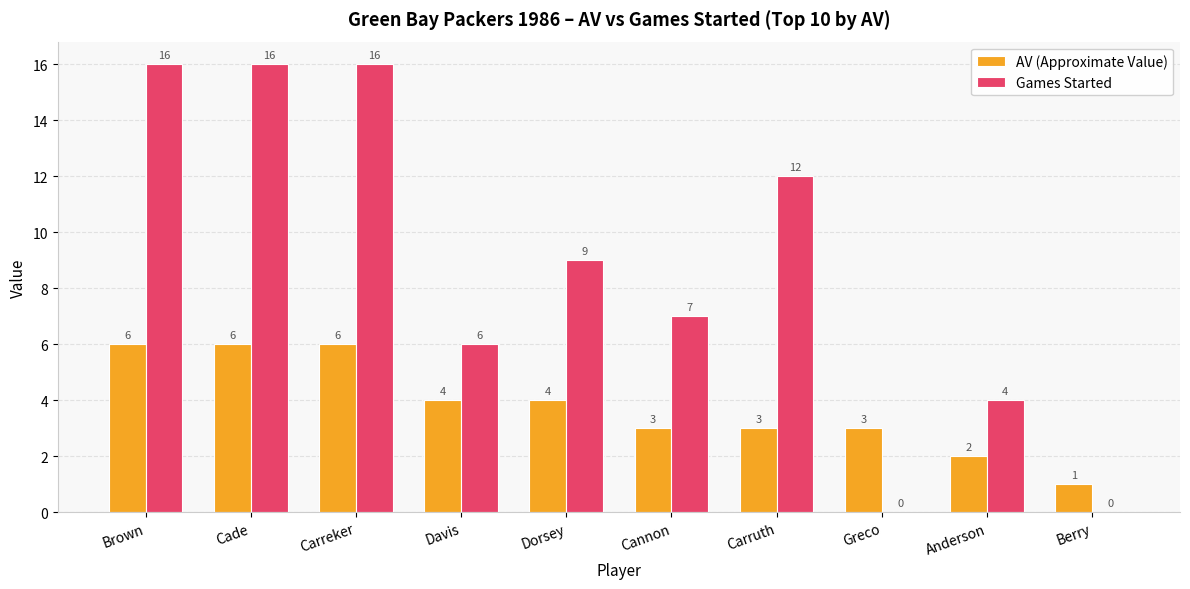

Reading left to right, transcribe all the data shown in this chart.

AV (Approximate Value): 6	6	6	4	4	3	3	3	2	1
Games Started: 16	16	16	6	9	7	12	0	4	0